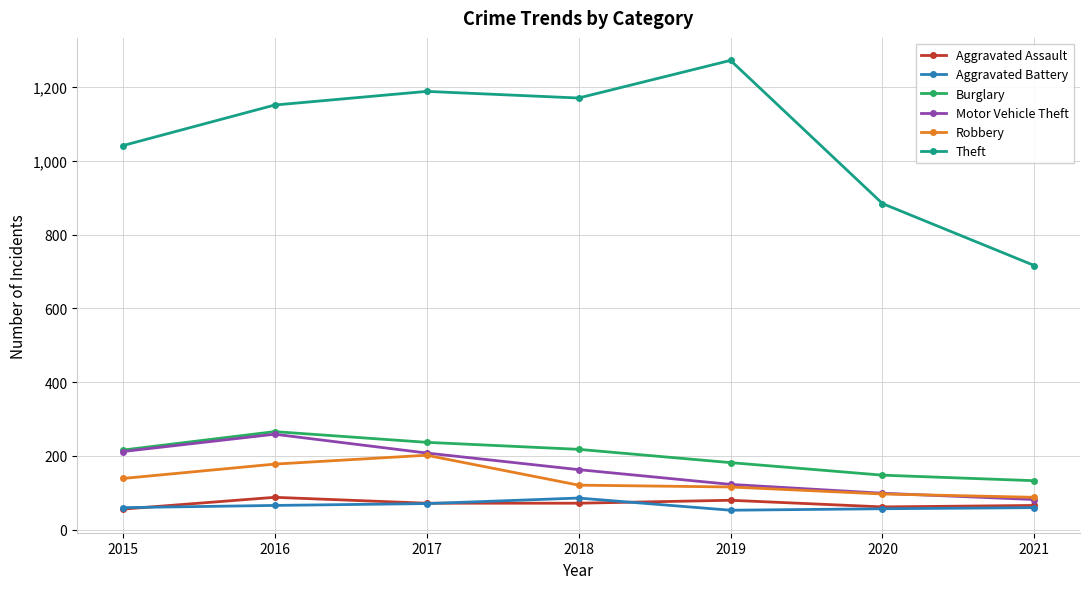

What value does the Robbery series have at 2019, to the nearest 5?

115